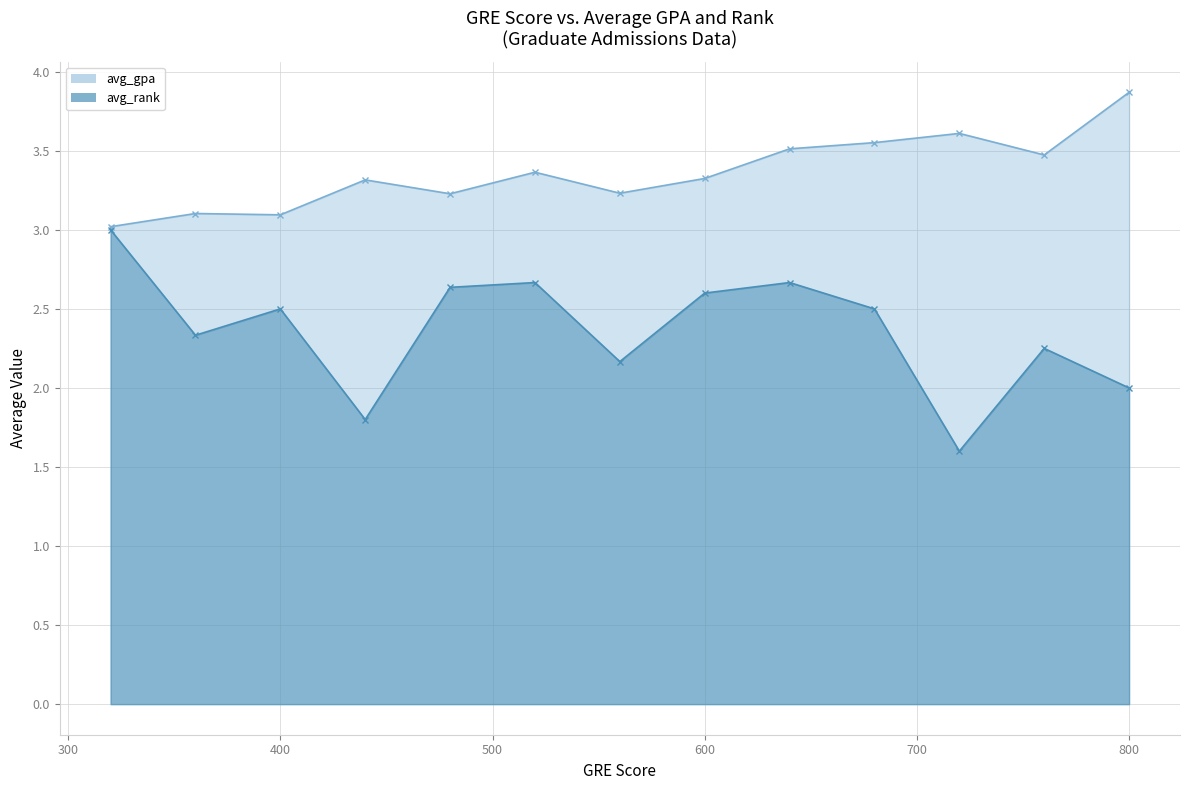

True or false: avg_gpa and avg_rank cross at least once.

False